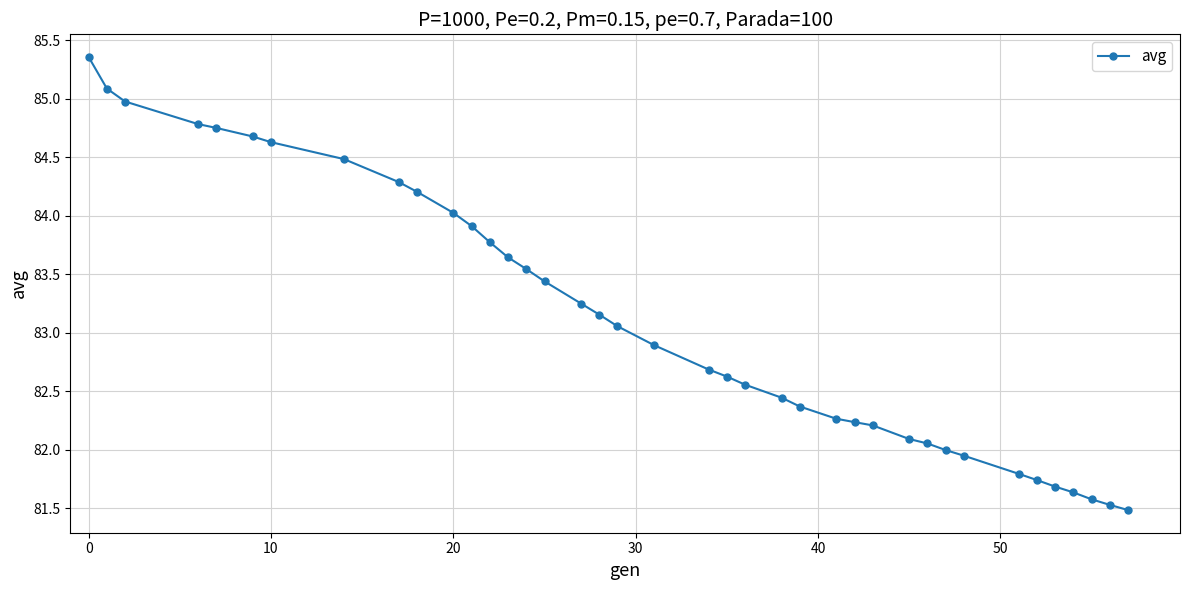

What is the smallest value displayed?

81.5